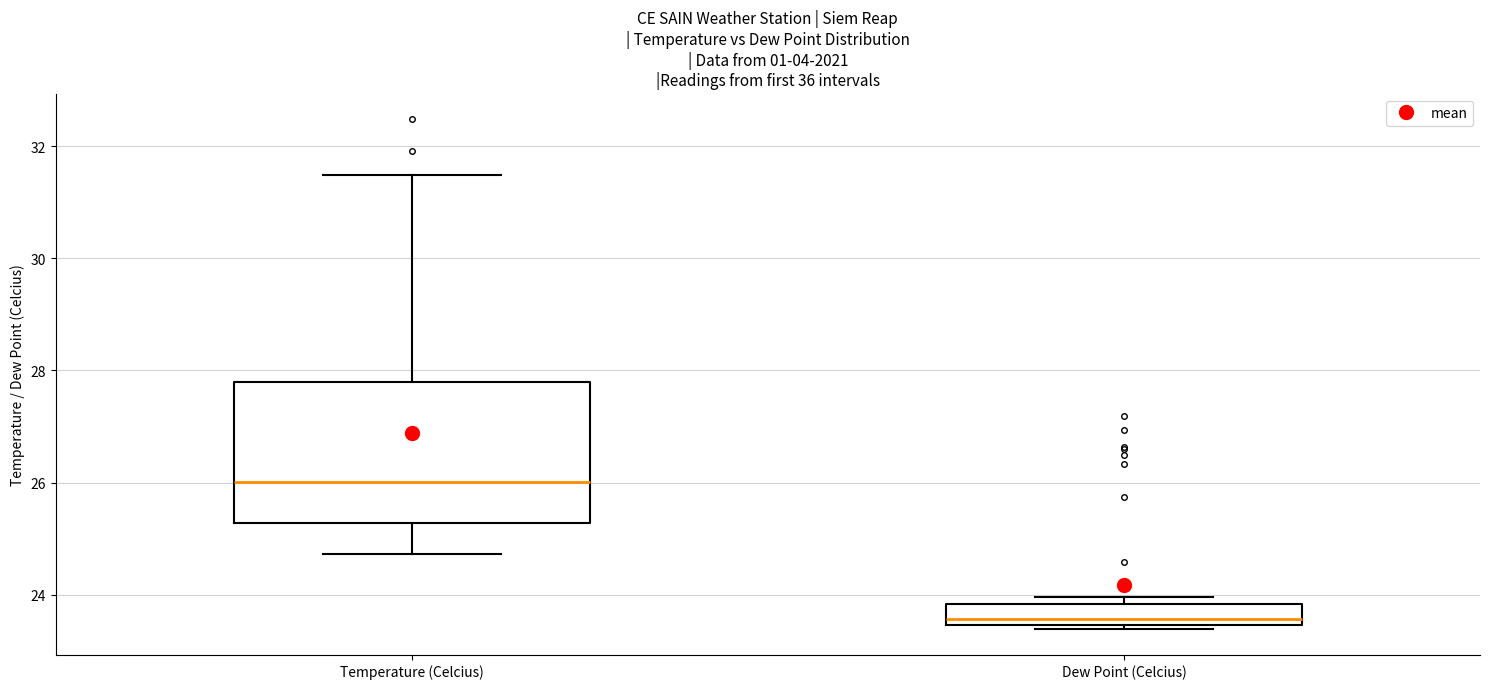

Where is the upper edge of the box for Dew Point (Celcius) on the y-axis? The values are not printed on the chart, so give them approximately, as read against the axis.

23.8